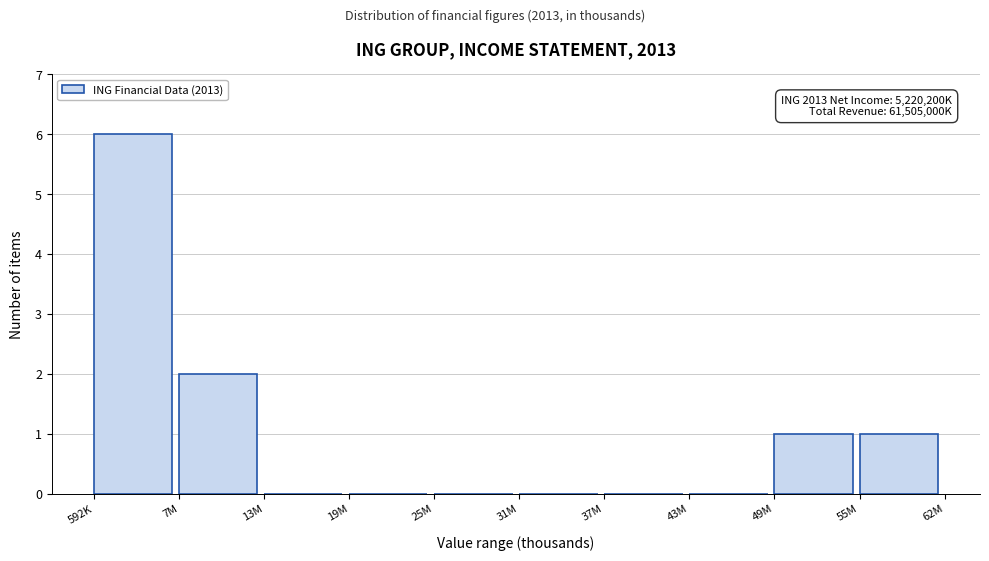

Reading left to right, transcribe all the data shown in this chart.

592K=6	7M=2	13M=0	19M=0	25M=0	31M=0	37M=0	43M=0	49M=1	55M=1